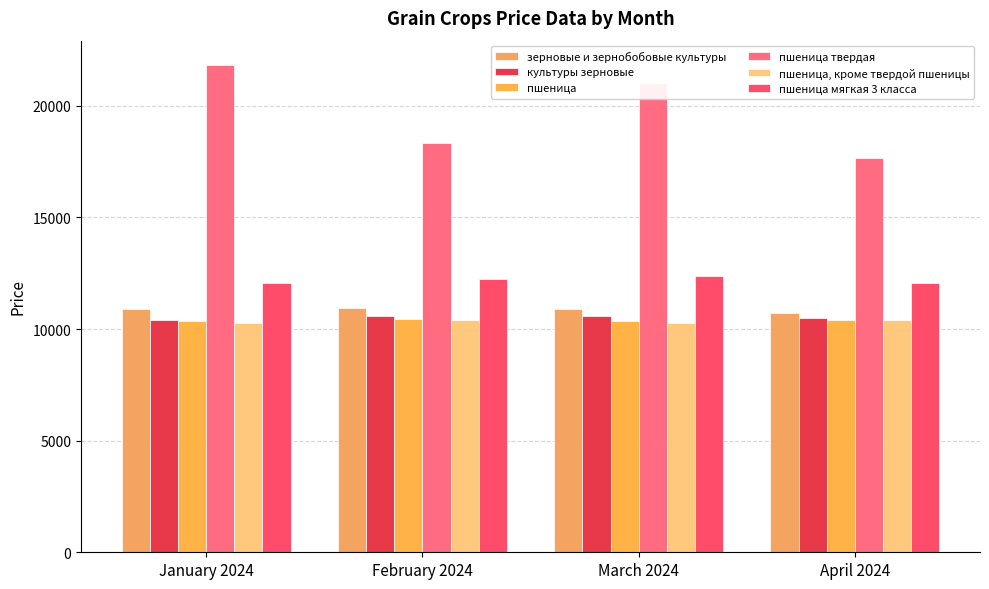

The value of пшеница твердая at March 2024 is 4540.5. True or false?

False